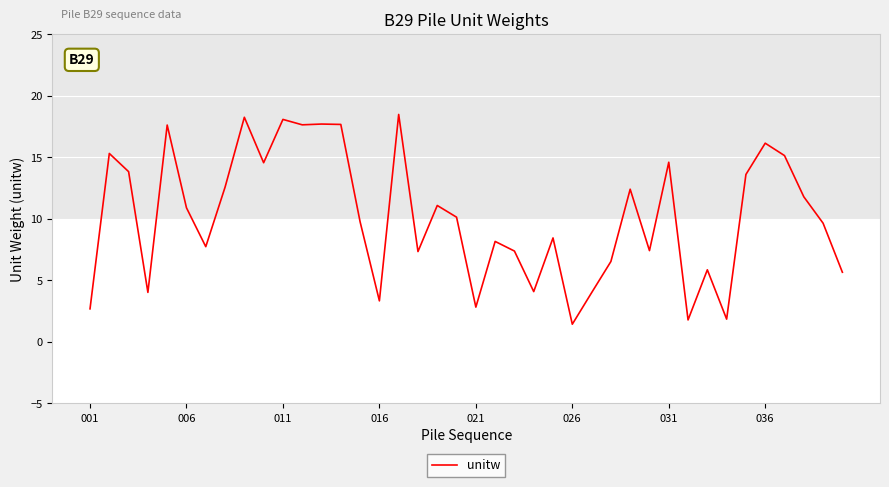

Reading right to left, what are all the values shown in this chart?

5.7	9.6	11.8	15.1	16.2	13.6	1.9	5.9	1.8	14.6	7.4	12.4	6.5	4.0	1.4	8.5	4.1	7.4	8.2	2.8	10.1	11.1	7.3	18.5	3.3	9.8	17.7	17.7	17.6	18.1	14.6	18.3	12.6	7.7	10.9	17.6	4.0	13.8	15.3	2.7